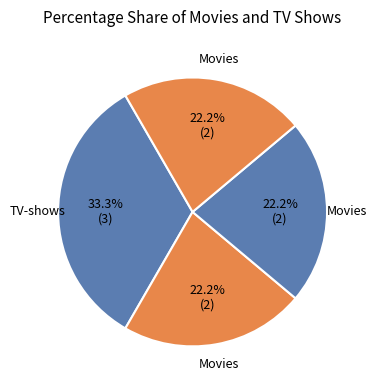

How many segments does this pie chart have?

4